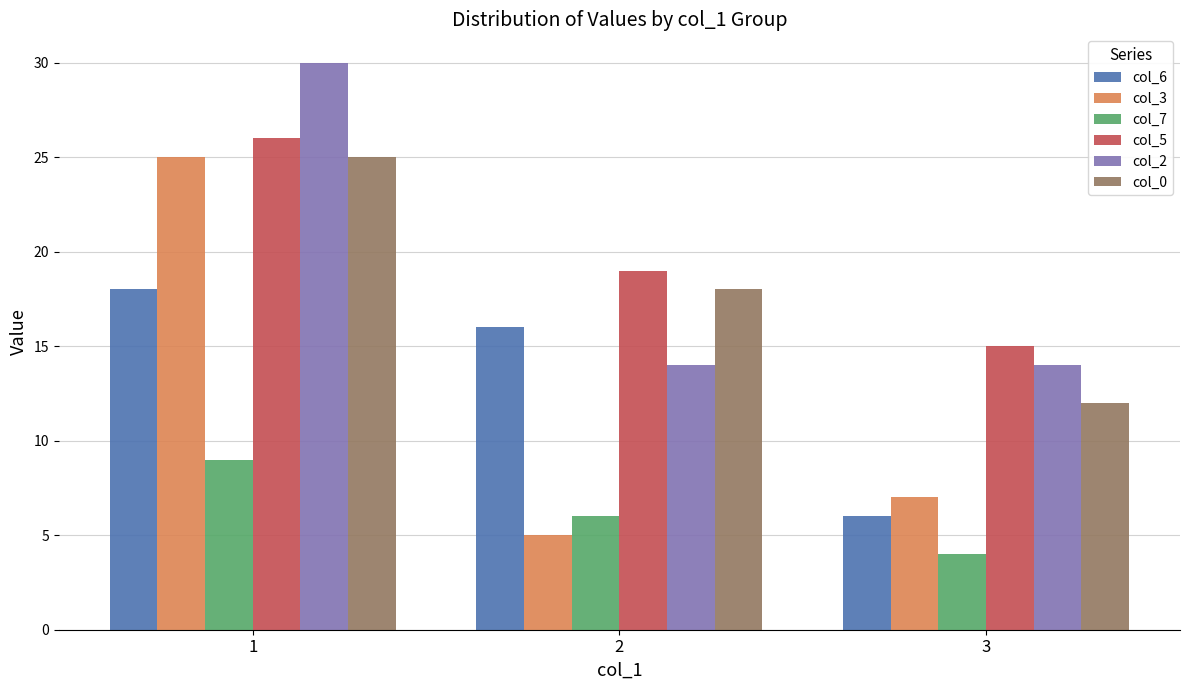

The col_6 series shows 6 at 3. True or false?

True